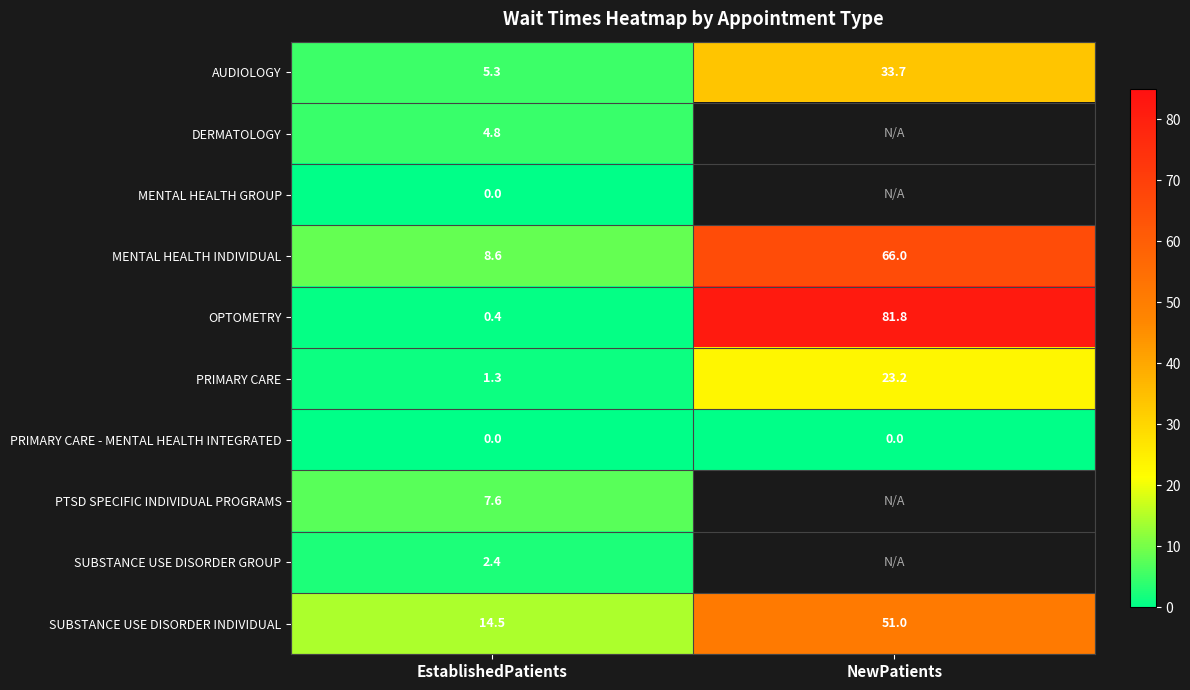

What is the sum of all PRIMARY CARE values?

24.5